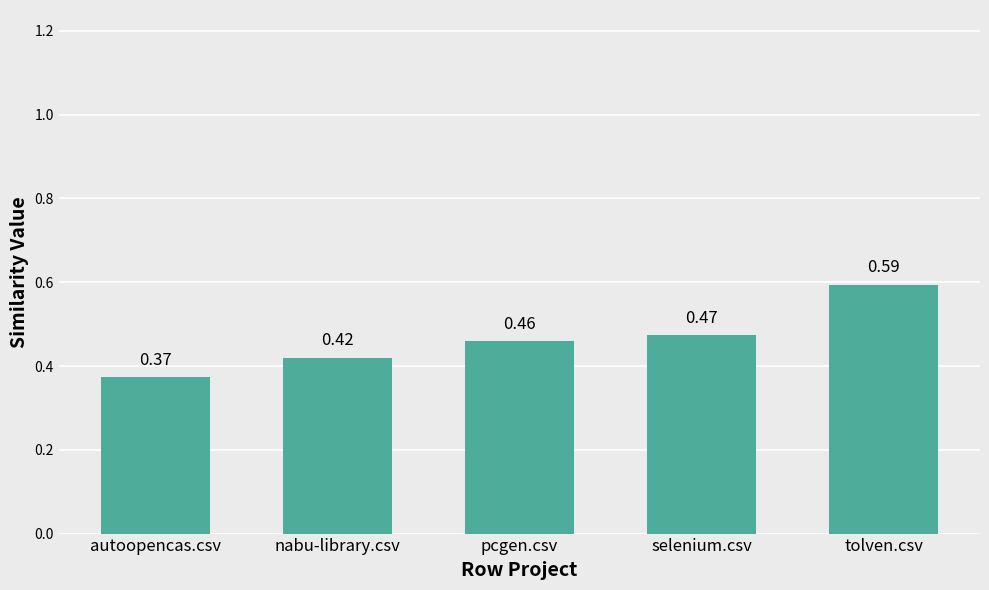

Which label corresponds to the largest value in the chart?

tolven.csv